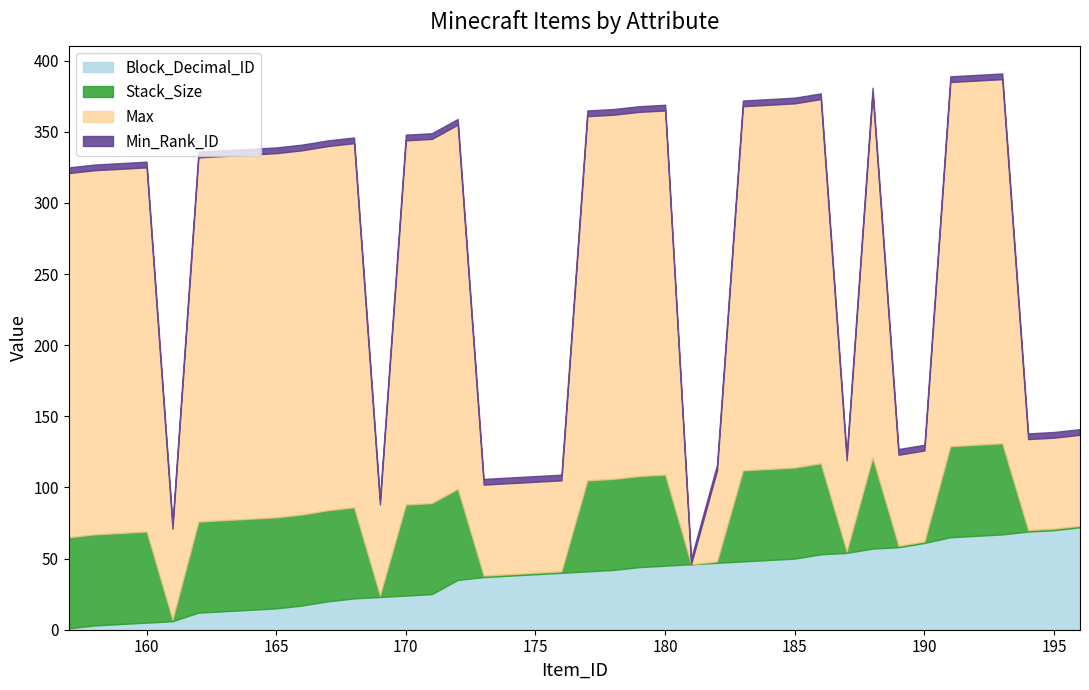

What is the total value across all series at 169?

92